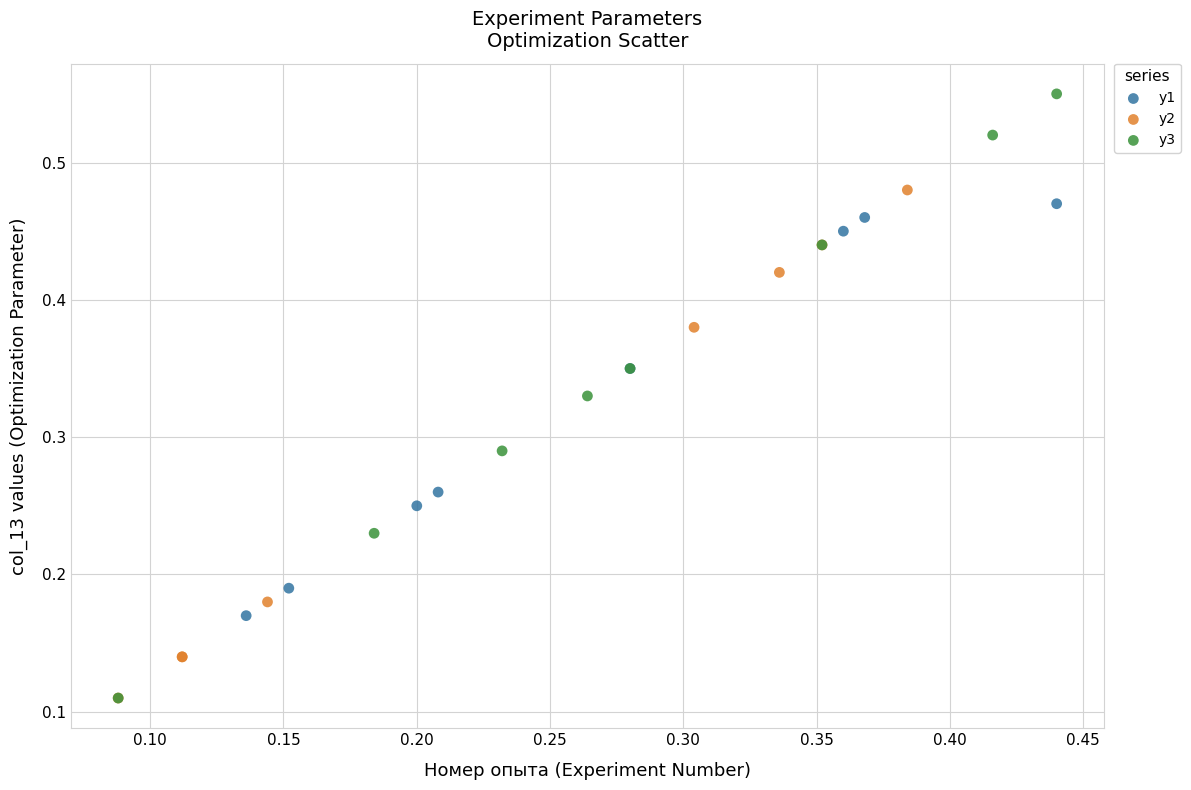

What are all the series names shown in the legend?

y1, y2, y3